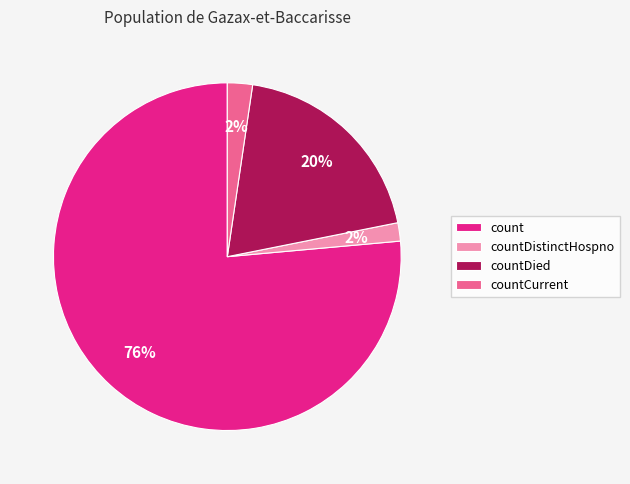

How many slices are in this pie chart?

4